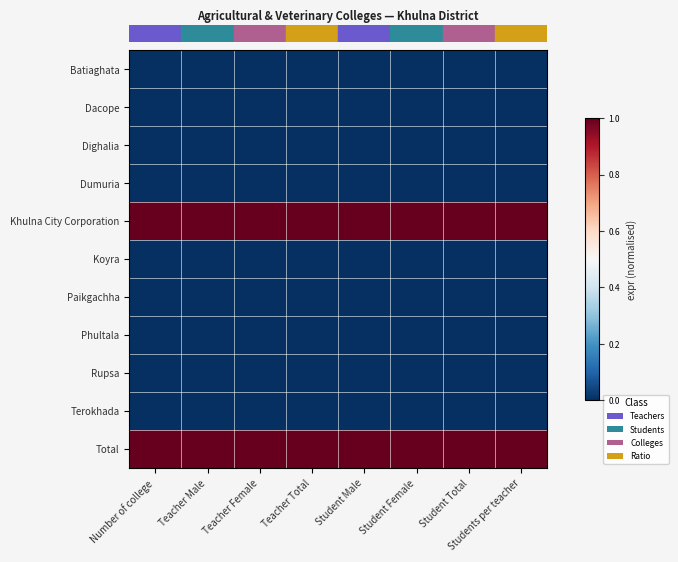

Reading right to left, extract all data points from this chart.

row_0: 0	0	0	0	0	0	0	0
row_1: 0	0	0	0	0	0	0	0
row_2: 0	0	0	0	0	0	0	0
row_3: 0	0	0	0	0	0	0	0
row_4: 1	1	1	1	1	1	1	1
row_5: 0	0	0	0	0	0	0	0
row_6: 0	0	0	0	0	0	0	0
row_7: 0	0	0	0	0	0	0	0
row_8: 0	0	0	0	0	0	0	0
row_9: 0	0	0	0	0	0	0	0
row_10: 1	1	1	1	1	1	1	1